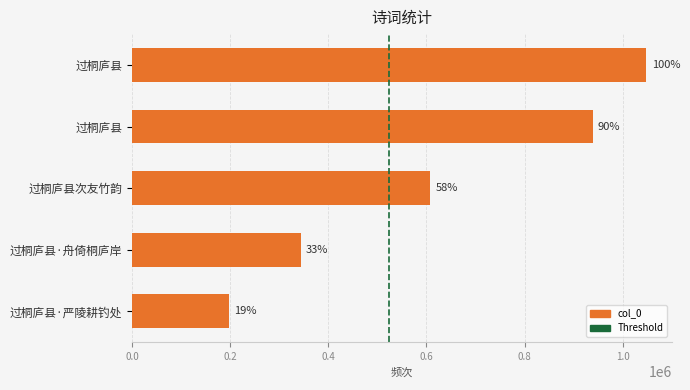

How many bars are there in total?

5